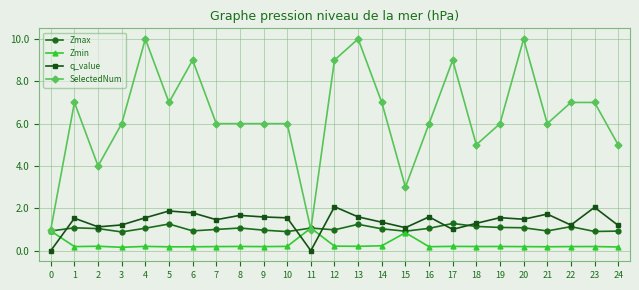

How many distinct data groups are displayed?

4